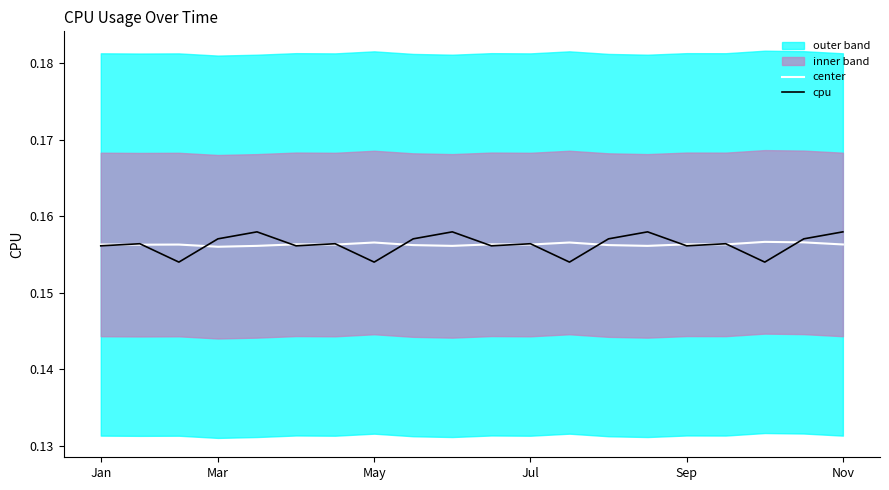

Reading left to right, what are all the values shown in this chart?

center: 0.2	0.2	0.2	0.2	0.2	0.2	0.2	0.2	0.2	0.2	0.2	0.2	0.2	0.2	0.2	0.2	0.2	0.2	0.2	0.2
cpu: 0.2	0.2	0.2	0.2	0.2	0.2	0.2	0.2	0.2	0.2	0.2	0.2	0.2	0.2	0.2	0.2	0.2	0.2	0.2	0.2